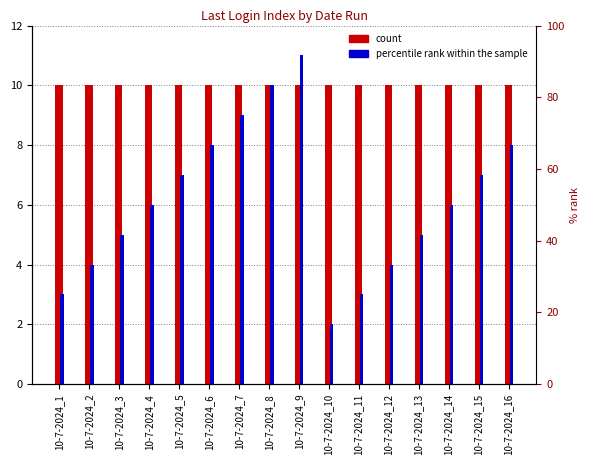

True or false: count has a value of 18 at 10-7-2024_1.

False